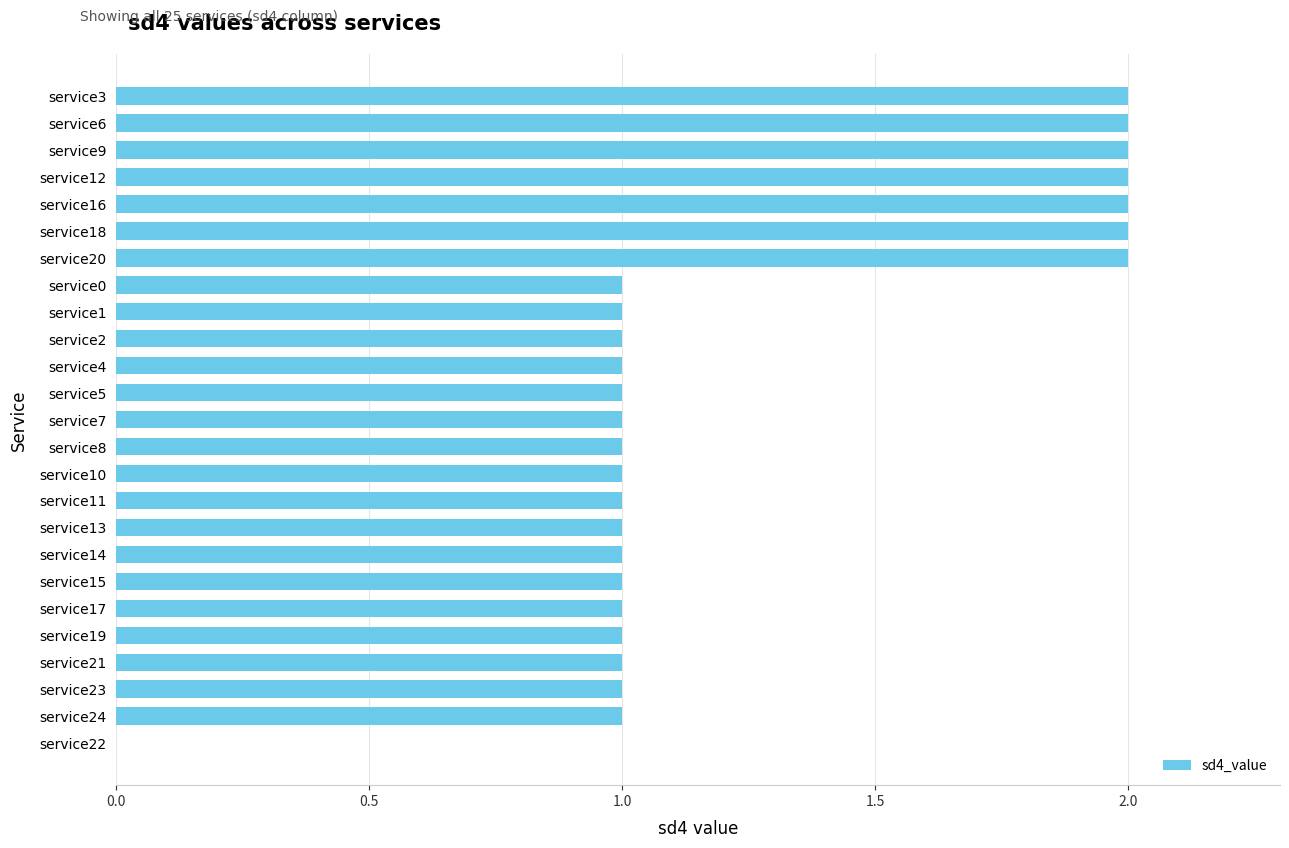

What is the sum of the values at service3 and service16?

4